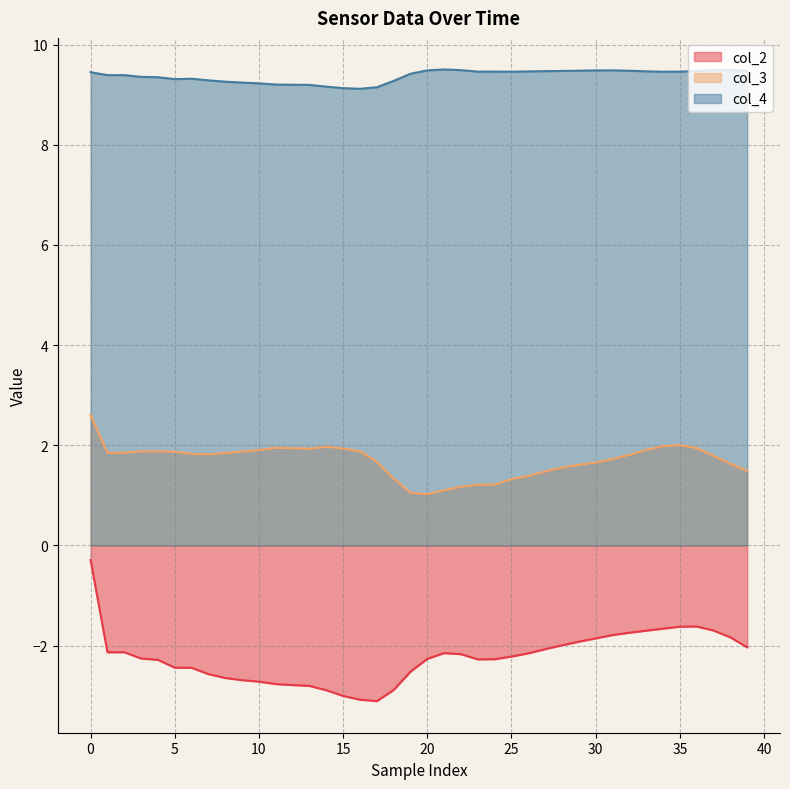

What is the difference between the maximum and minimum values in the col_3 series?

1.6